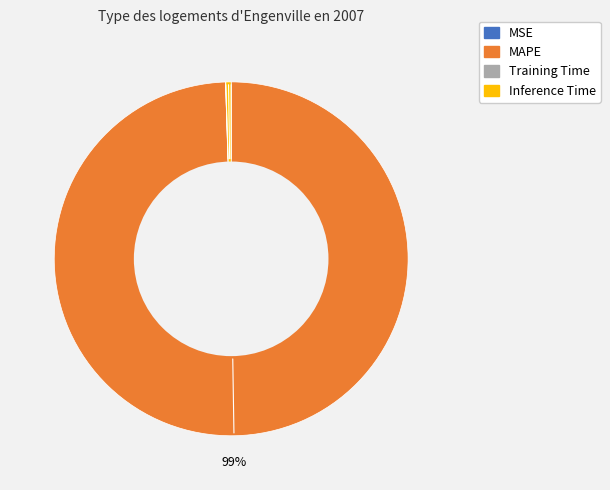

Is it true that Inference Time is 10% of the pie?

False